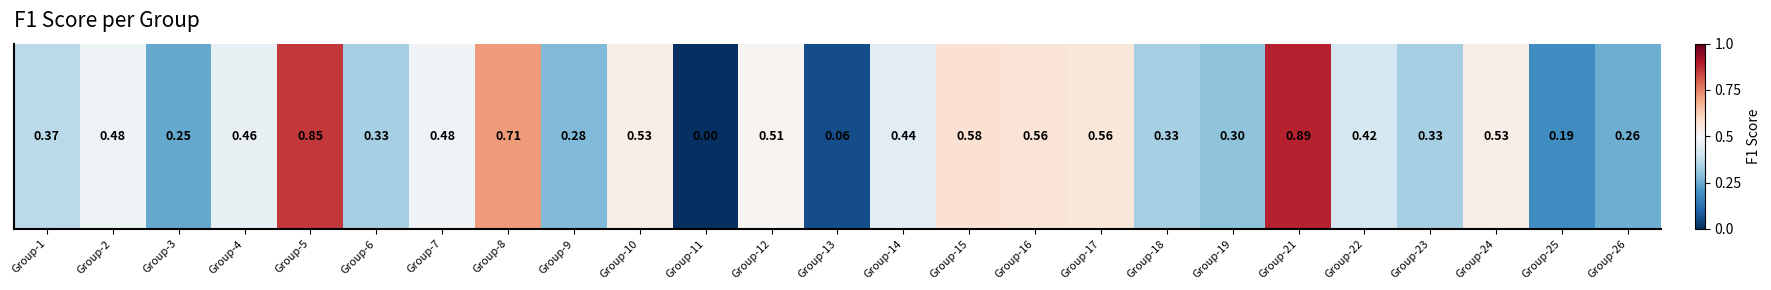

List the labels in order of value, largest first.

Group-21, Group-5, Group-8, Group-15, Group-16, Group-17, Group-10, Group-24, Group-12, Group-7, Group-2, Group-4, Group-14, Group-22, Group-1, Group-6, Group-18, Group-23, Group-19, Group-9, Group-26, Group-3, Group-25, Group-13, Group-11